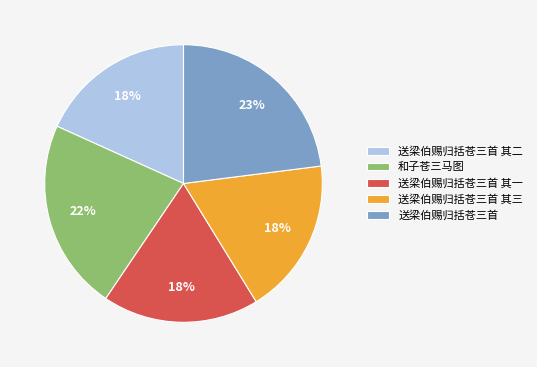

What percentage is the 送梁伯赐归括苍三首 其二 slice, to the nearest percent?

18%